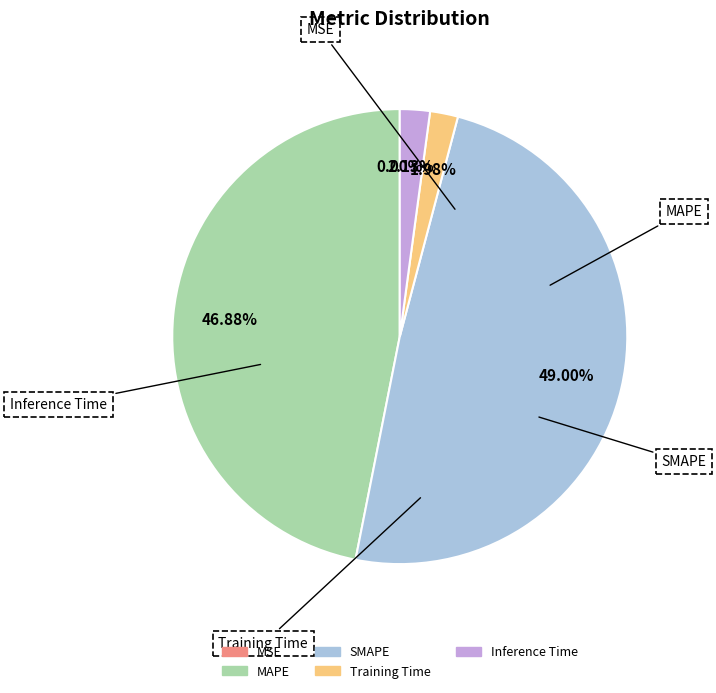

To the nearest percent, what percentage of the pie is SMAPE?

49%